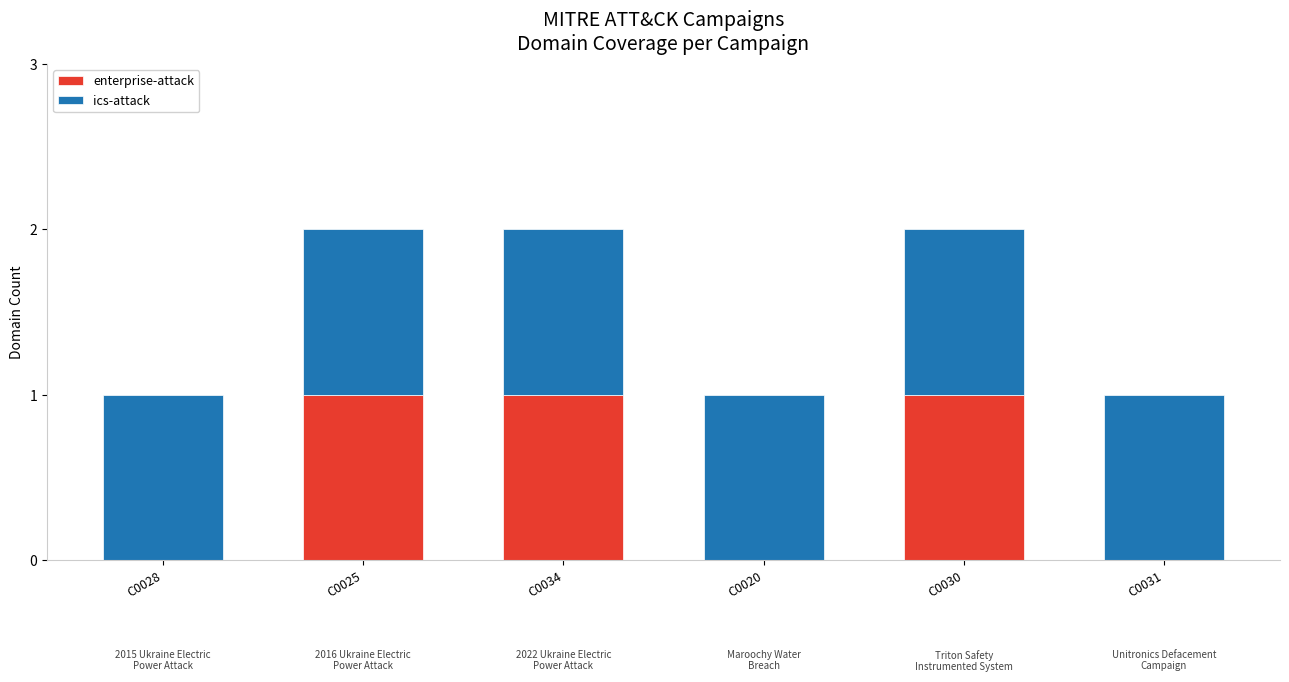

Is it true that enterprise-attack equals 0 at C0031?

True